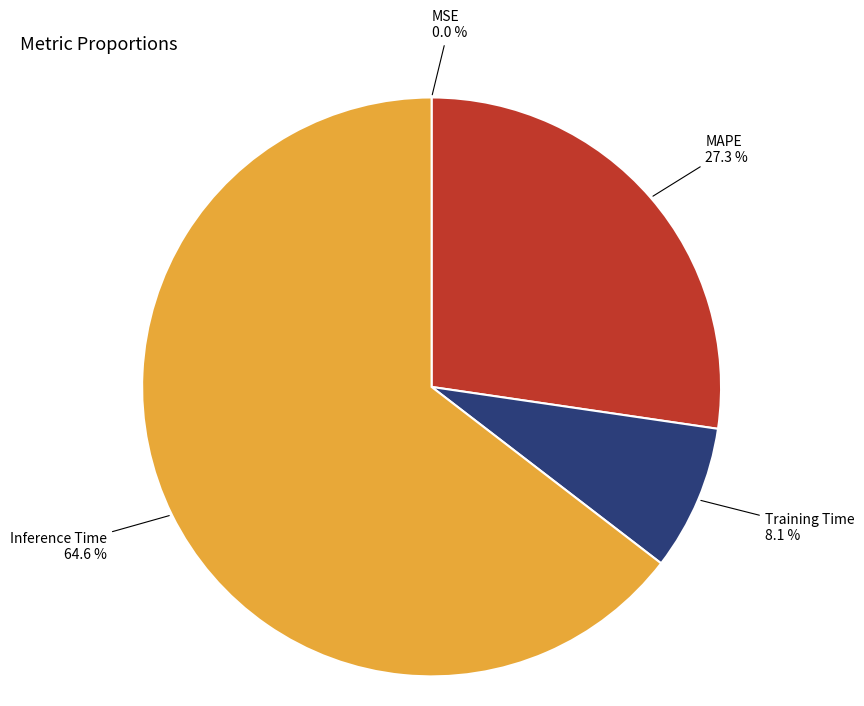

To the nearest percent, what portion does Training Time represent?

8%